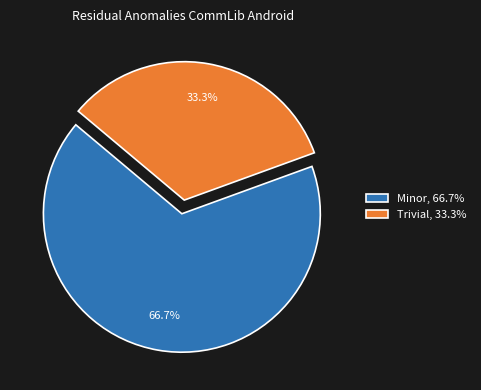

To the nearest percent, what is the combined percentage of Minor and Trivial?

100%